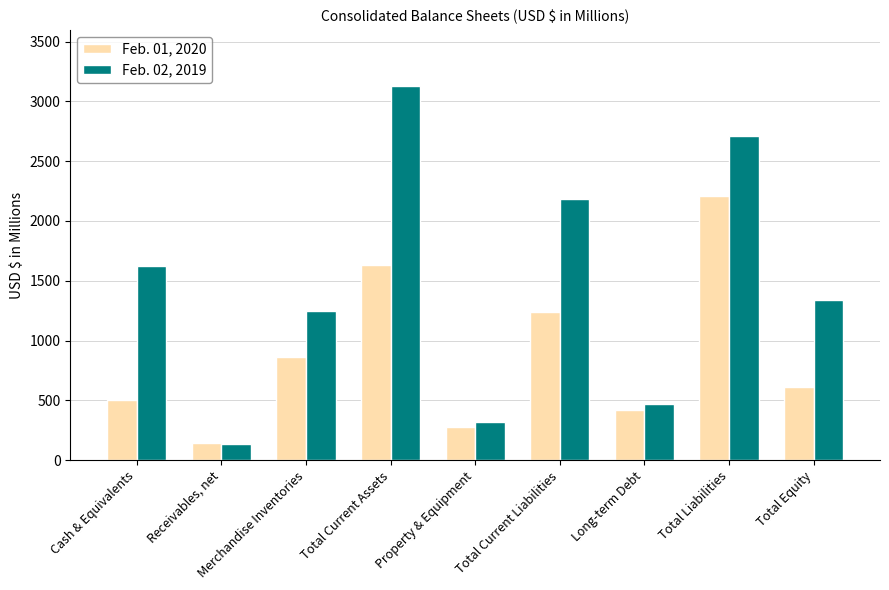

What are all the series names shown in the legend?

Feb. 01, 2020, Feb. 02, 2019